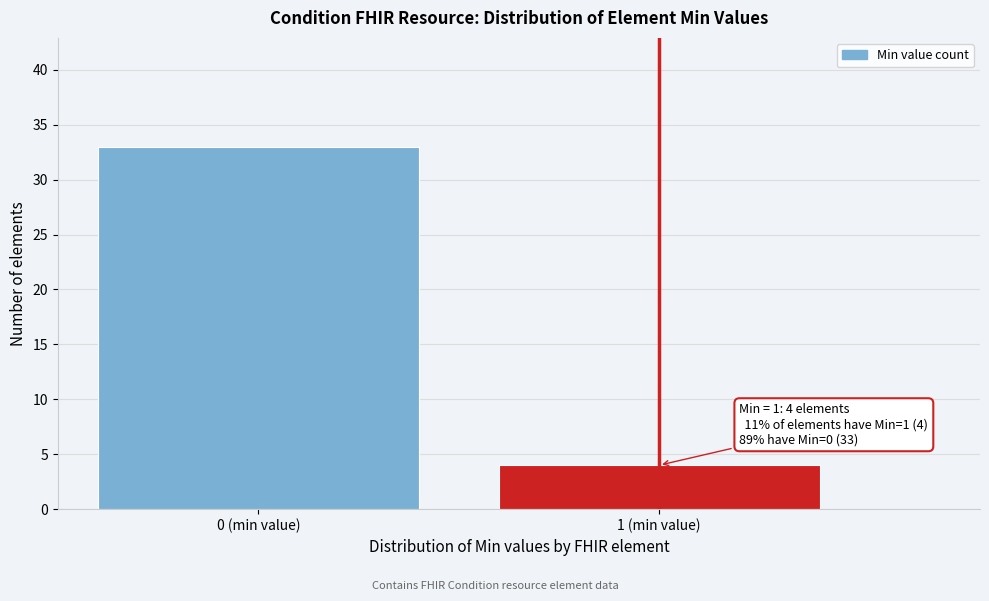

Reading right to left, list all the values displayed in this chart.

1 (min value)=4	0 (min value)=33